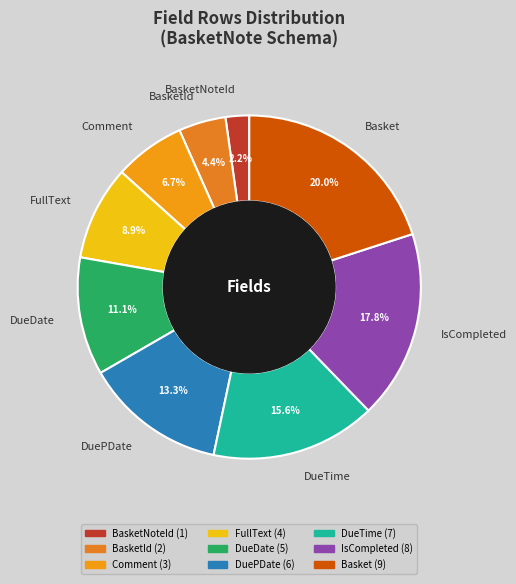

Is there a majority slice in this chart?

No